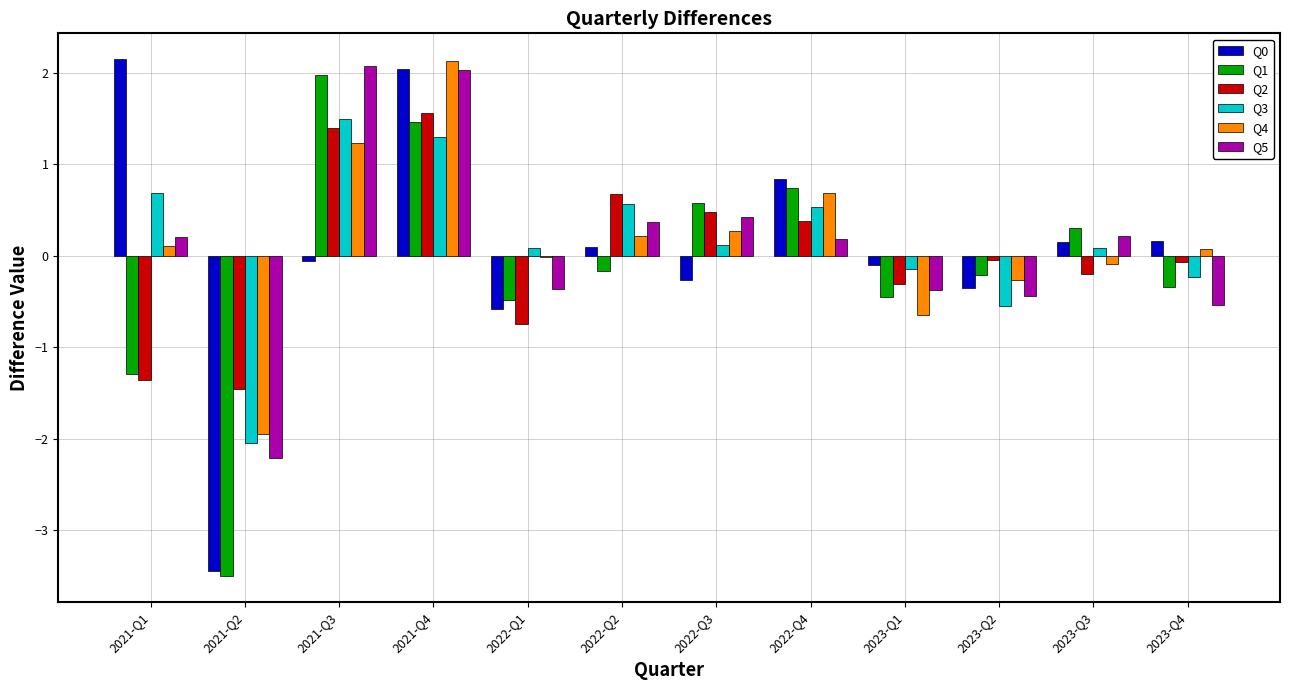

What is the total value across all series at 2021-Q4?

10.5